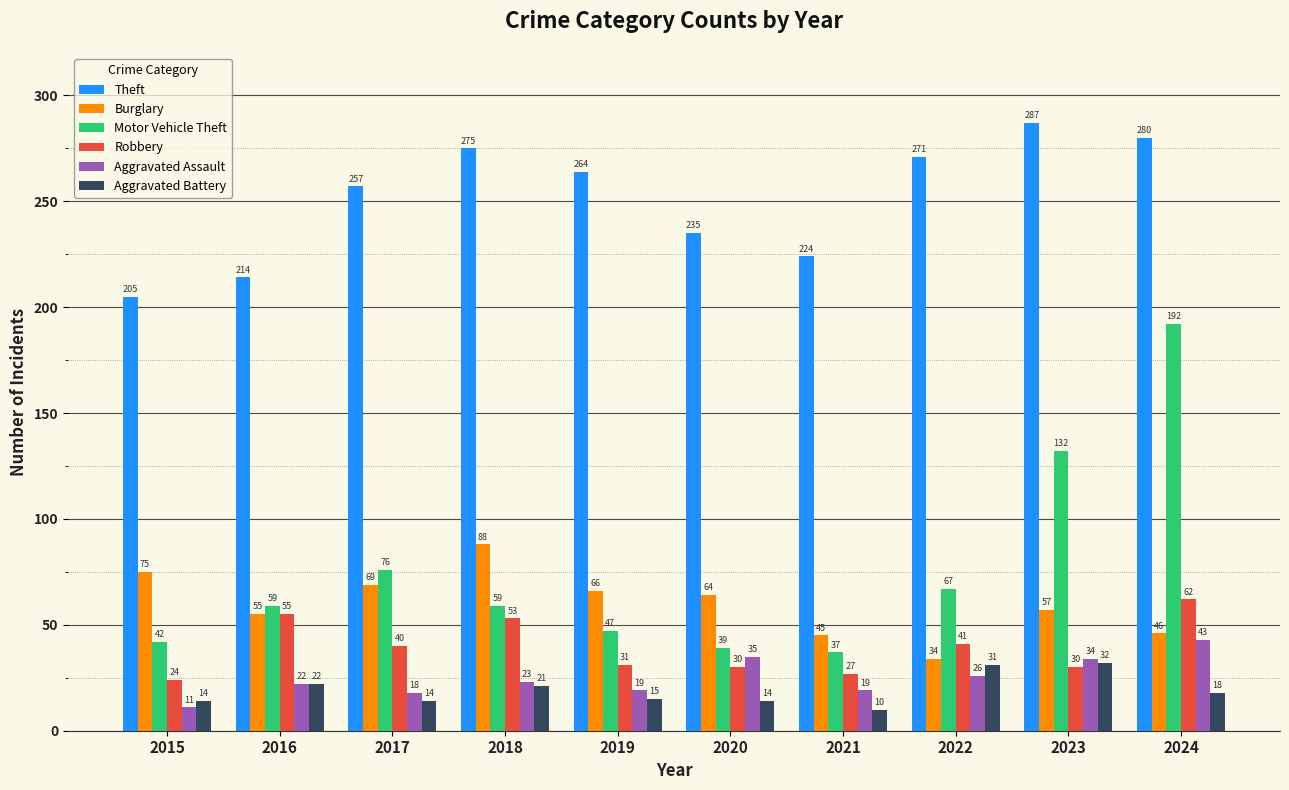

At which label is Burglary closest to 61?

2020